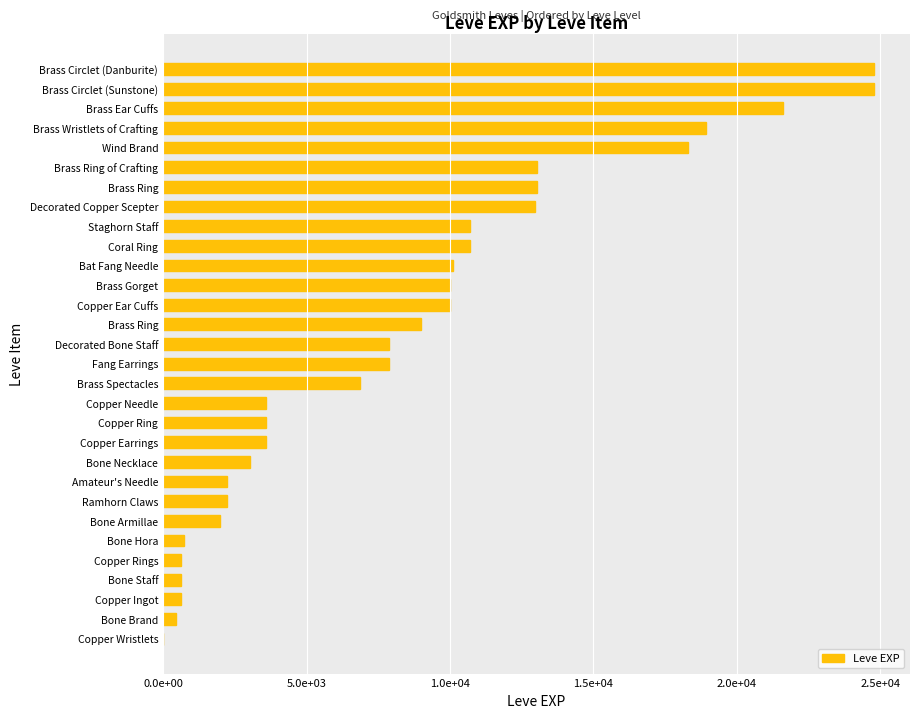

What is the difference between the second highest and second lowest values?

24340